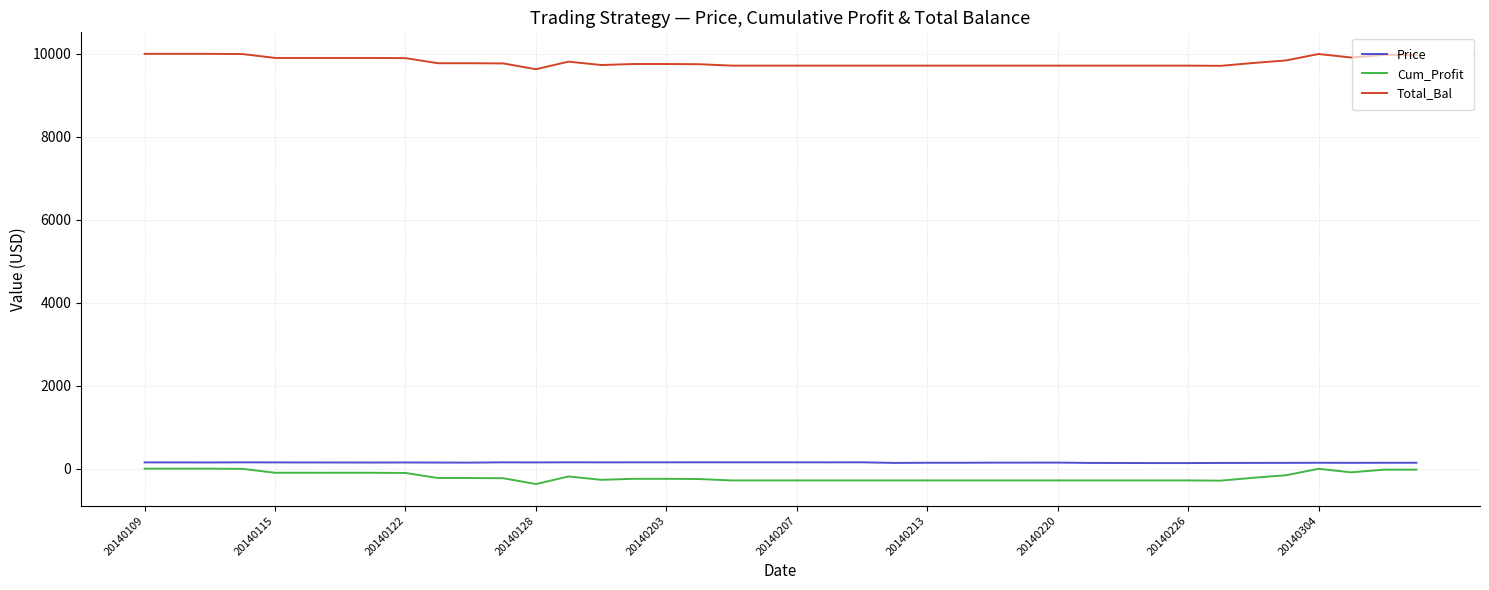

What is the smallest value displayed?

-371.2